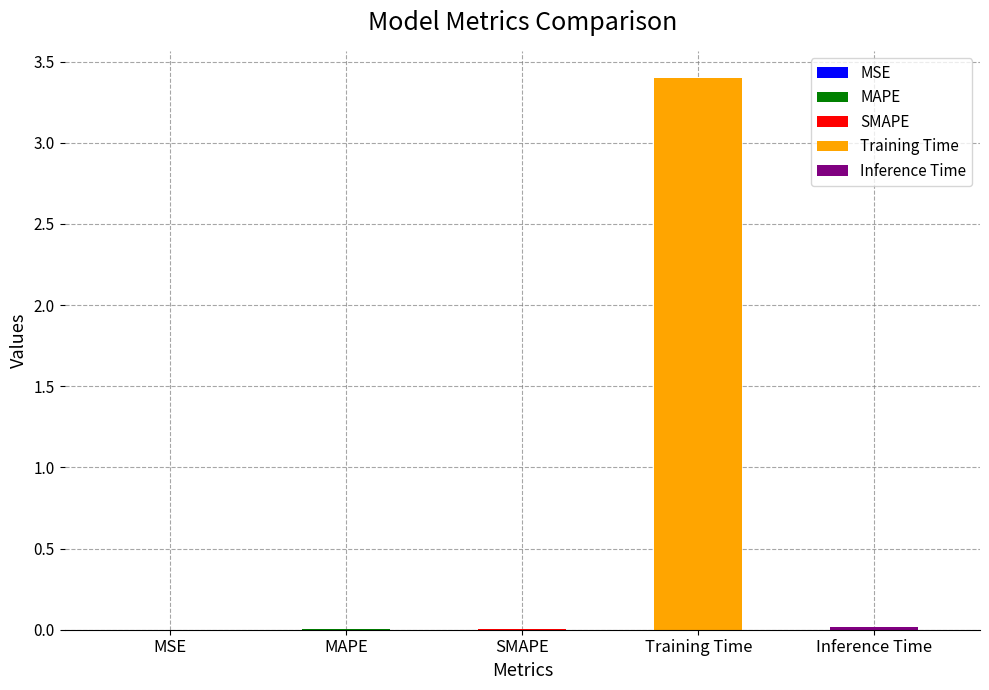

Rank the categories by value from highest to lowest.

Training Time, Inference Time, MAPE, SMAPE, MSE